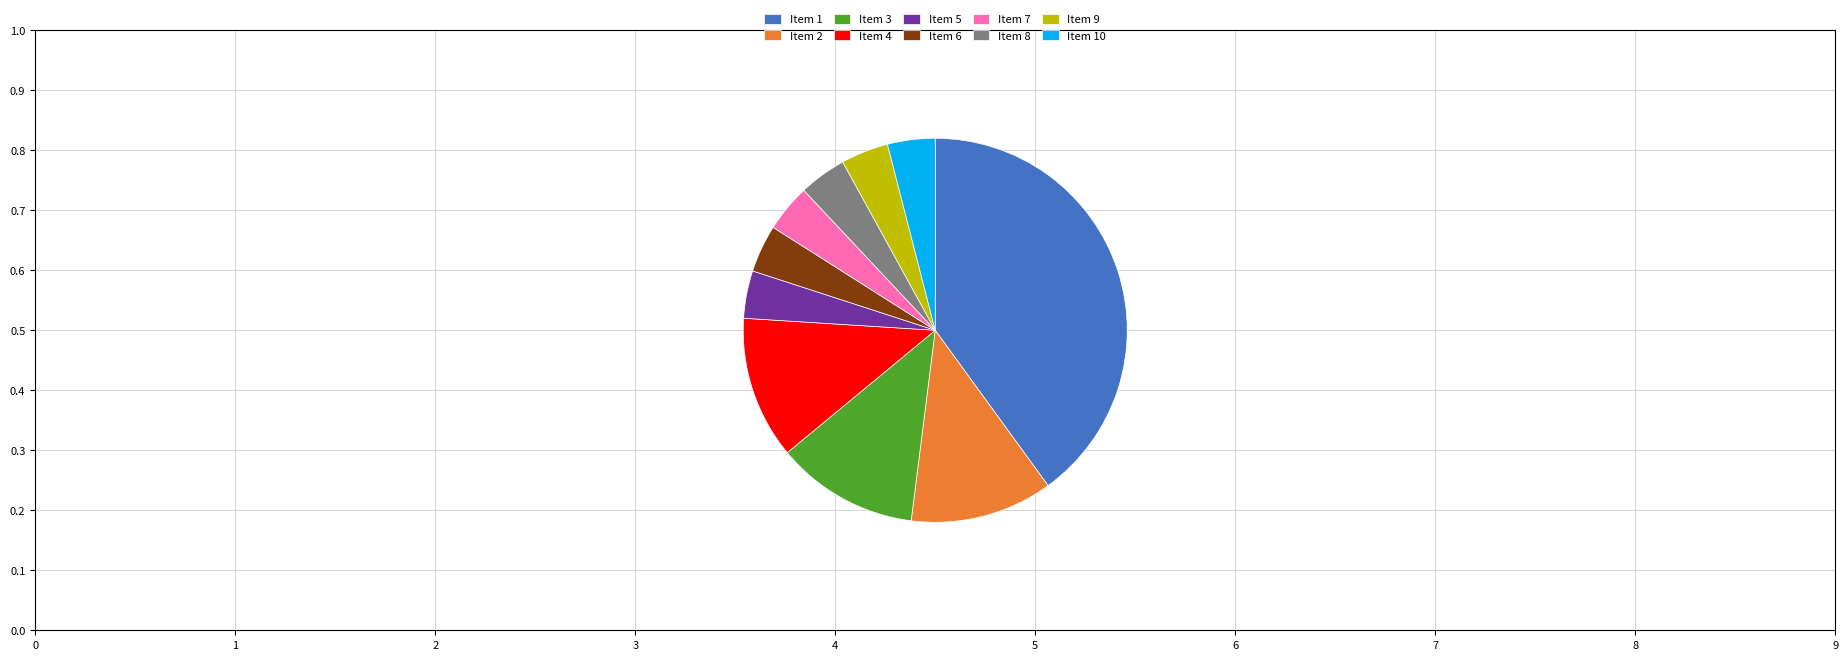

Does any single category account for the majority?

No